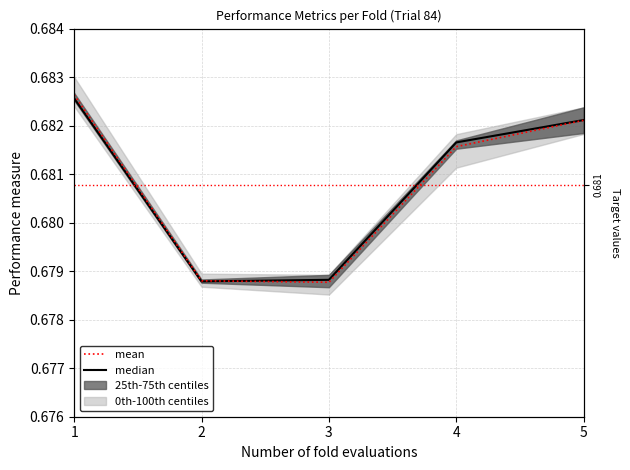

Reading right to left, transcribe all the data shown in this chart.

median: 0.7	0.7	0.7	0.7	0.7
mean: 0.7	0.7	0.7	0.7	0.7